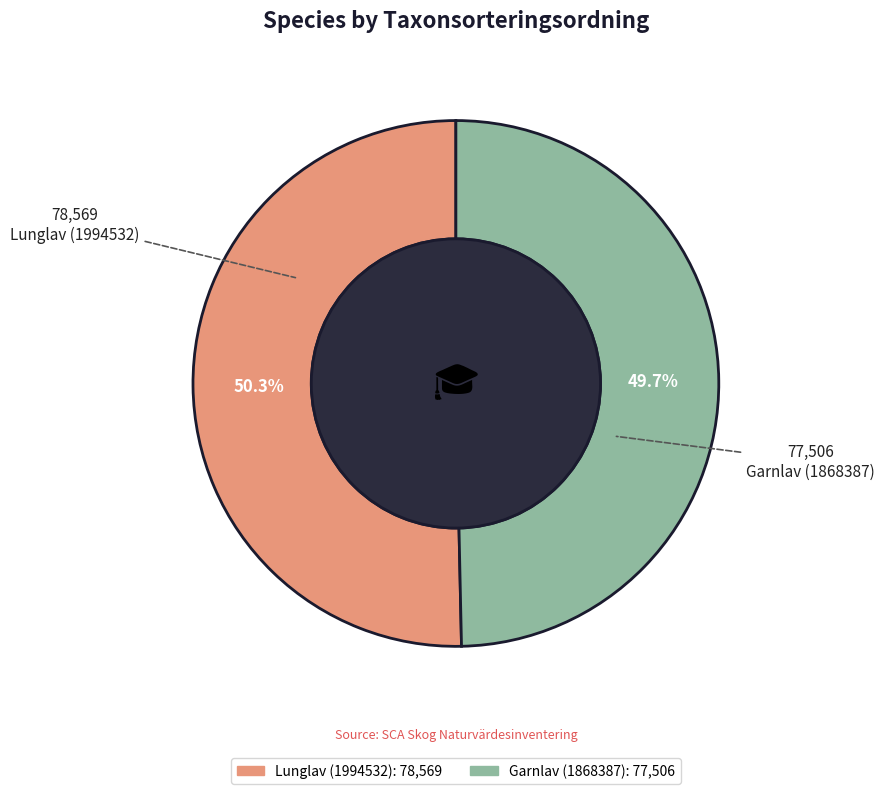

How many segments does this pie chart have?

2